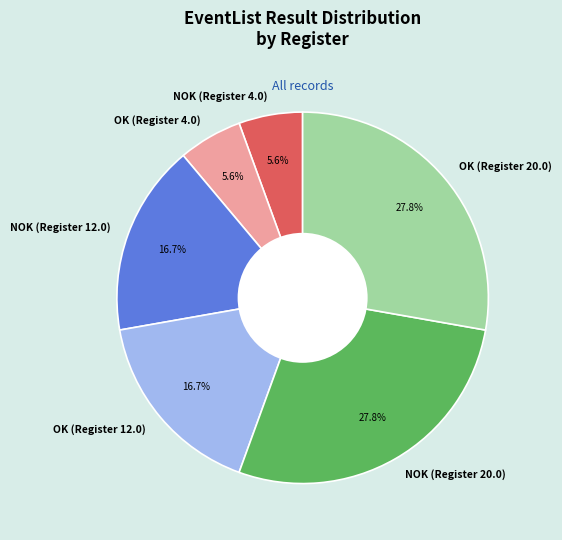

Count the number of slices in the pie.

6